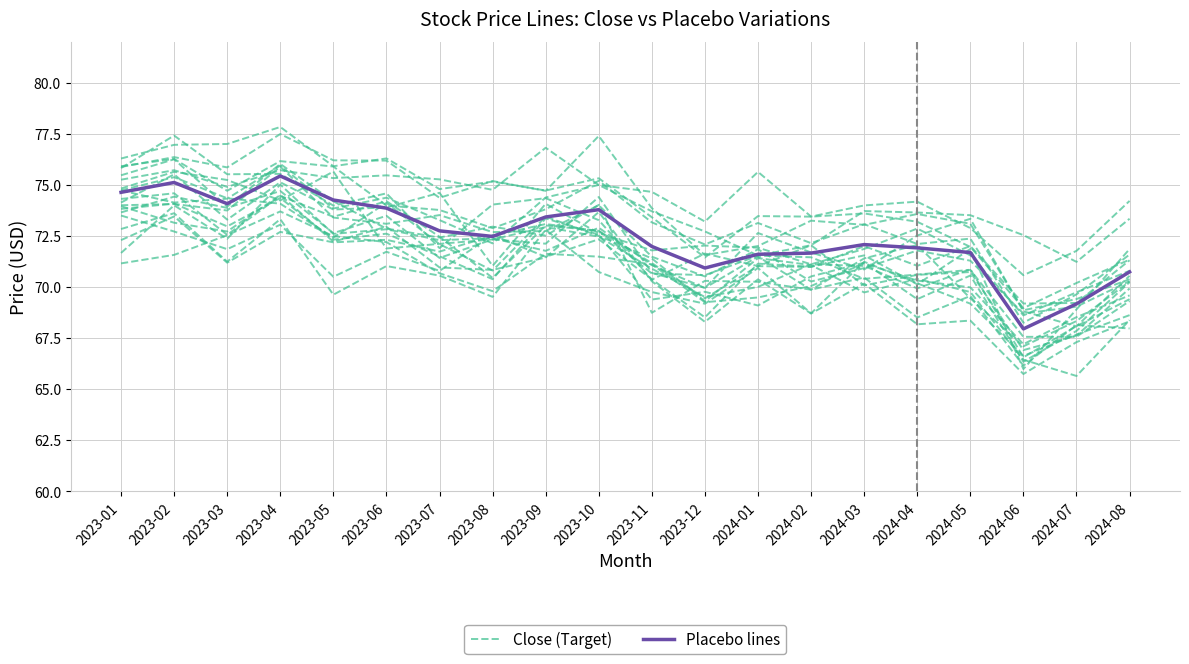

How many lines are shown in the chart?

2